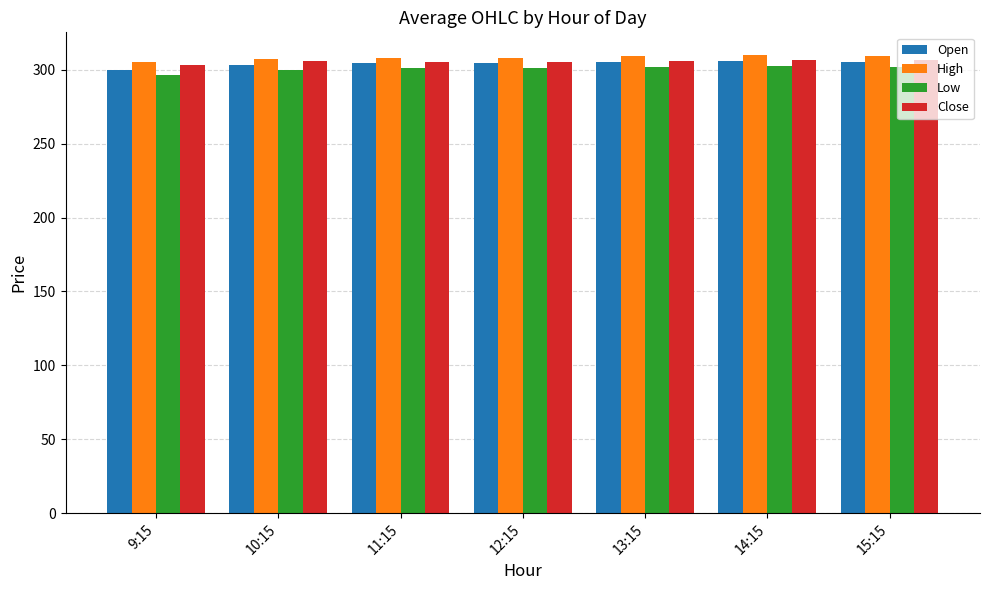

Does the chart contain any negative values?

No